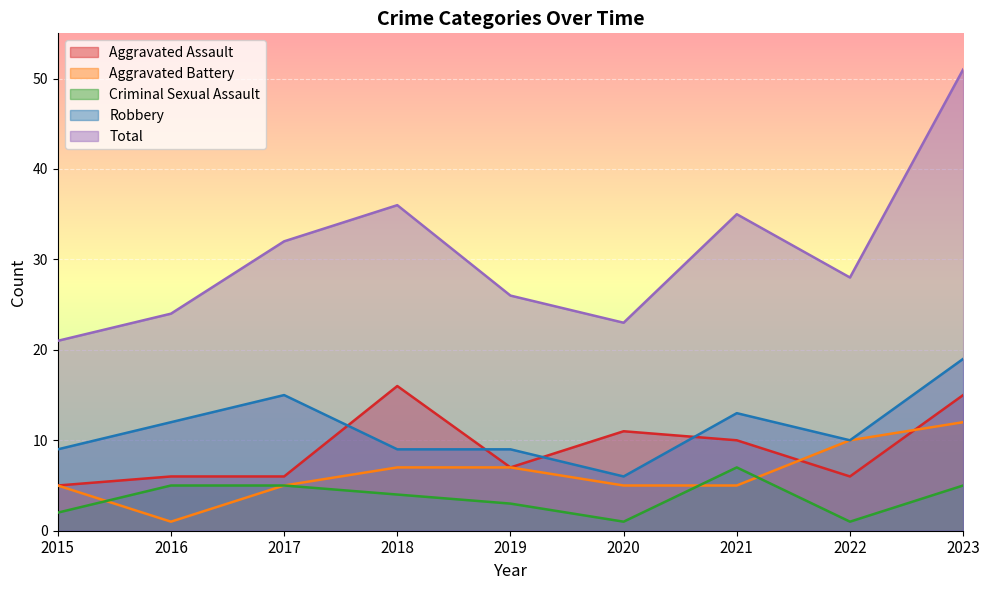

What is the difference between the second highest and minimum values in the Aggravated Assault series?

10